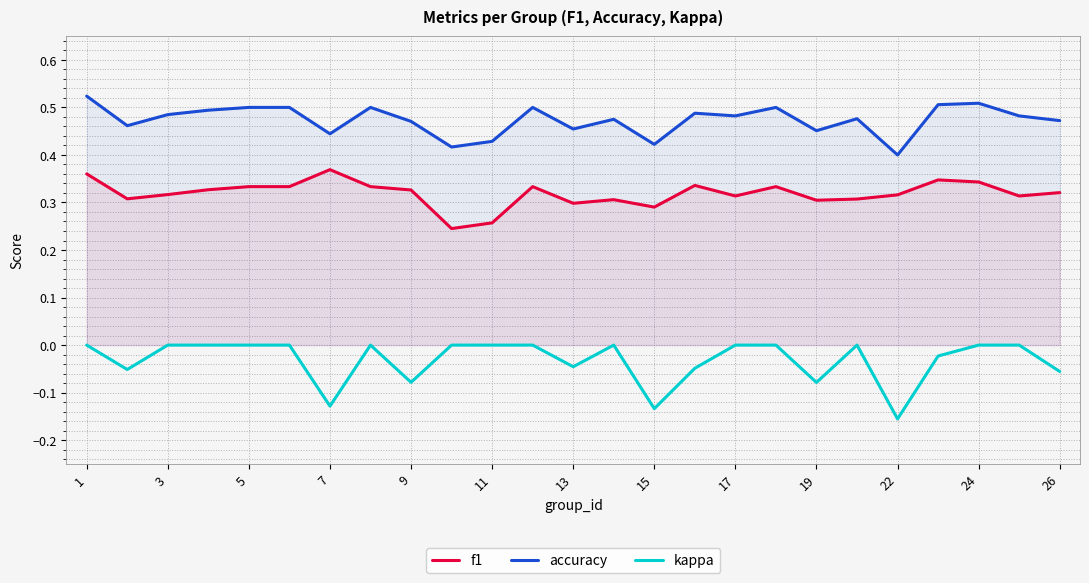

Which series has the widest spread of values?

kappa